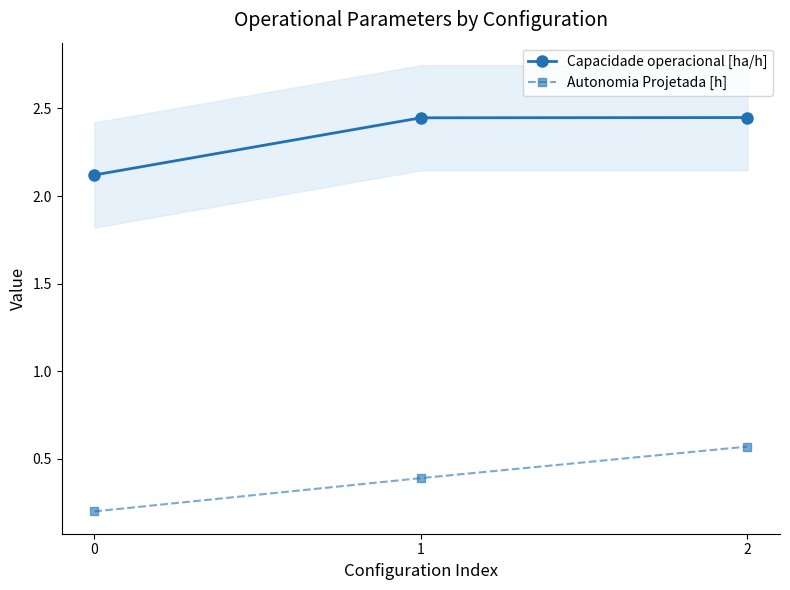

Count the Capacidade operacional [ha/h] values in the range 2 to 3.

3